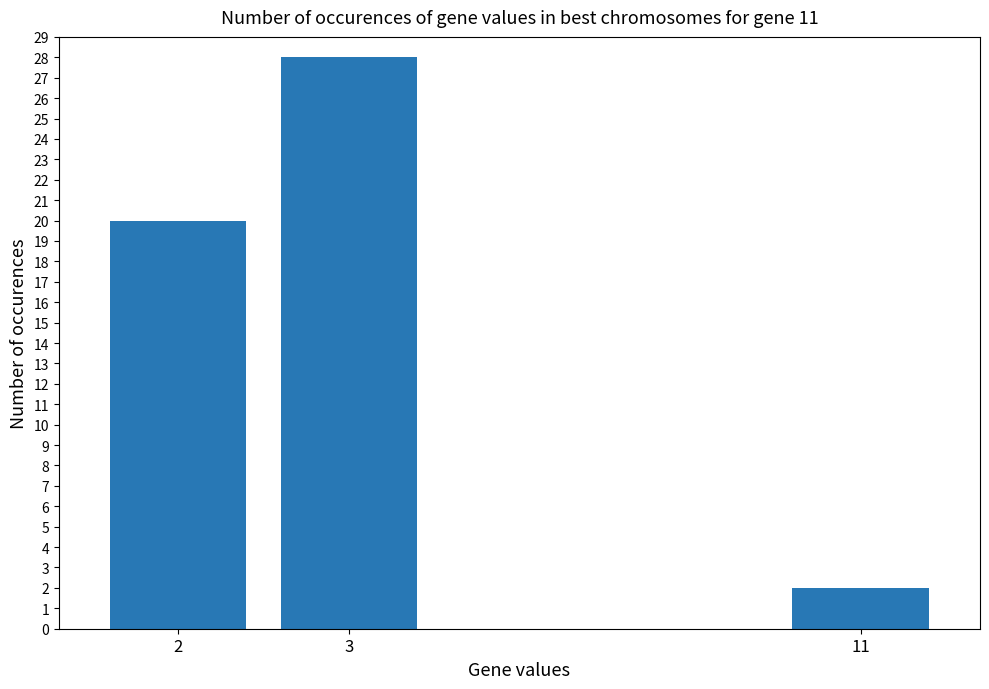

List the labels in order of value, largest first.

3, 2, 11